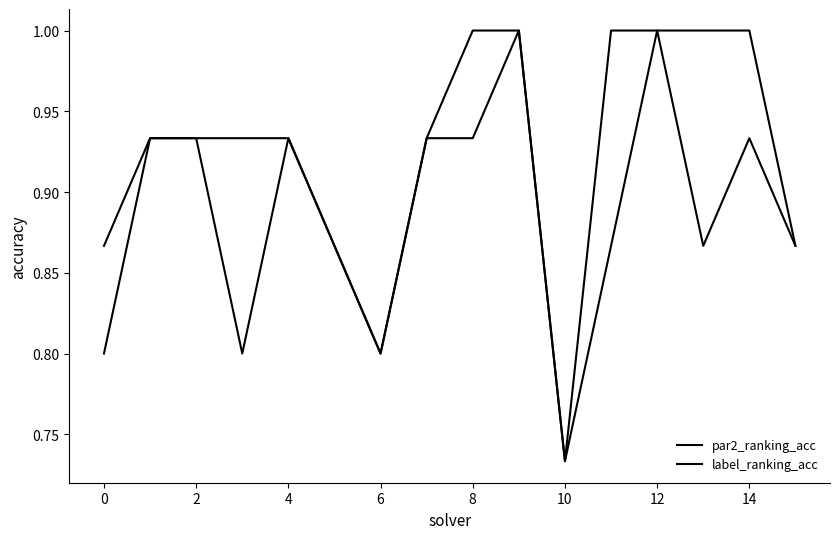

True or false: par2_ranking_acc and label_ranking_acc cross at least once.

False